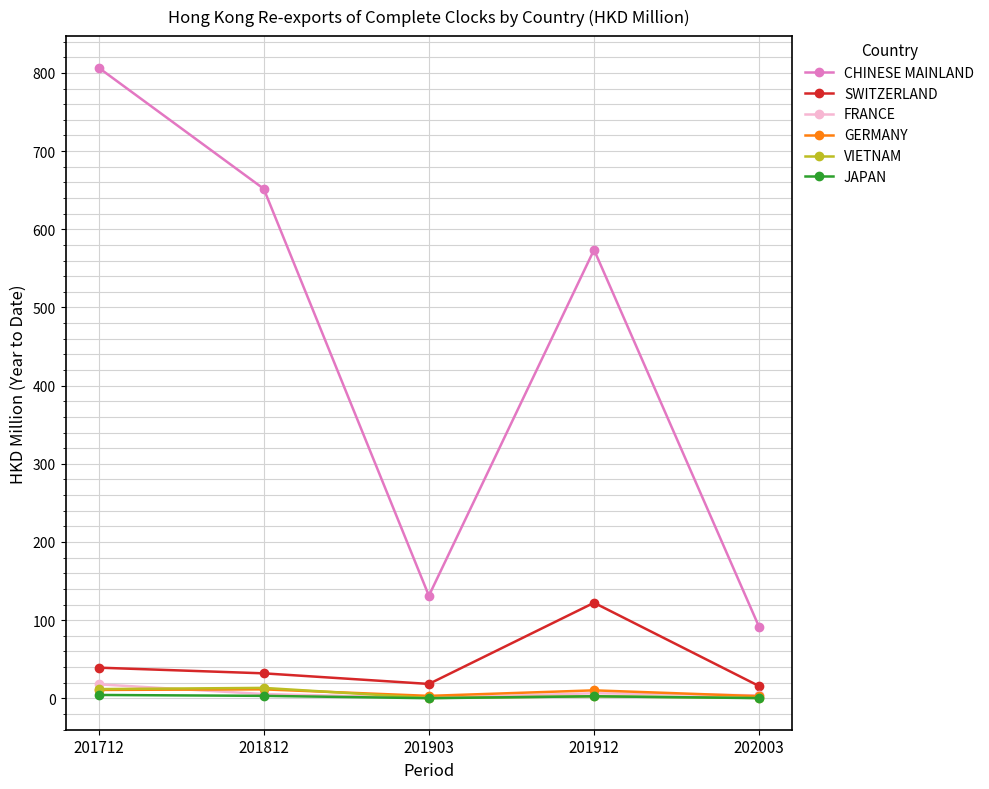

What are all the series names shown in the legend?

CHINESE MAINLAND, SWITZERLAND, FRANCE, GERMANY, VIETNAM, JAPAN